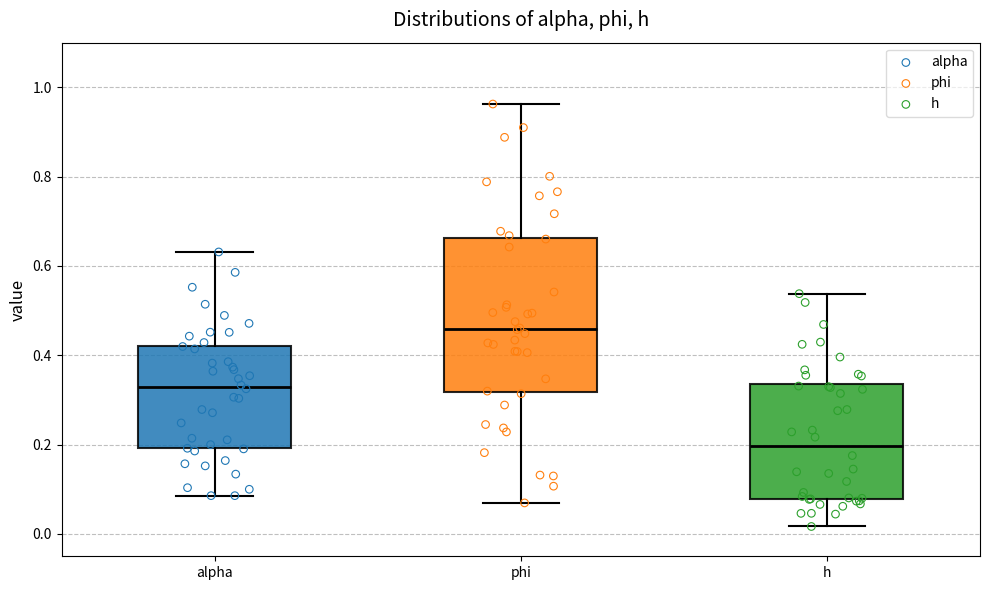

Which box is the tallest, from its lower edge to its upper edge?

phi